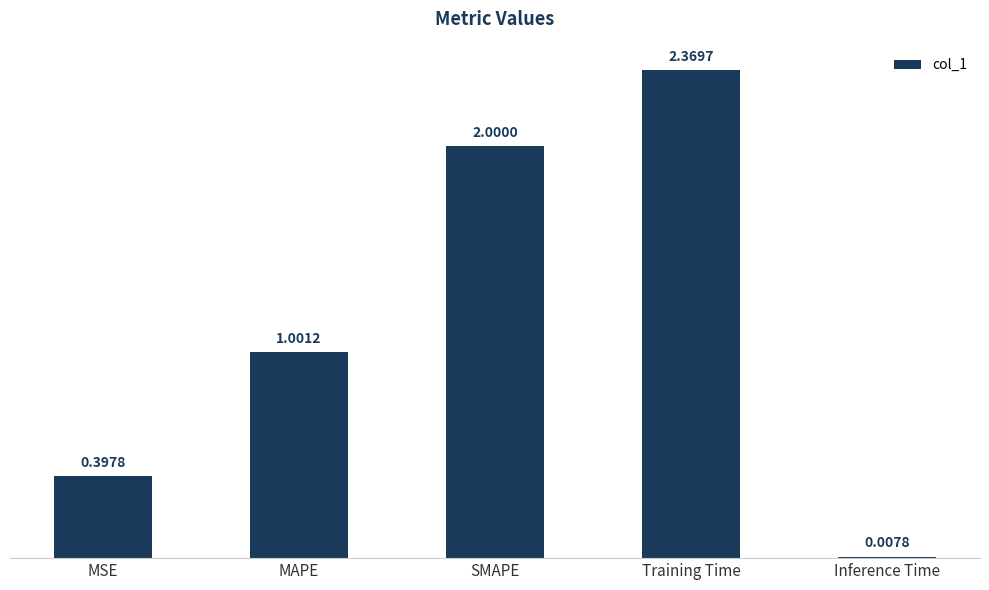

The chart shows a value of 0.8 at Training Time. True or false?

False